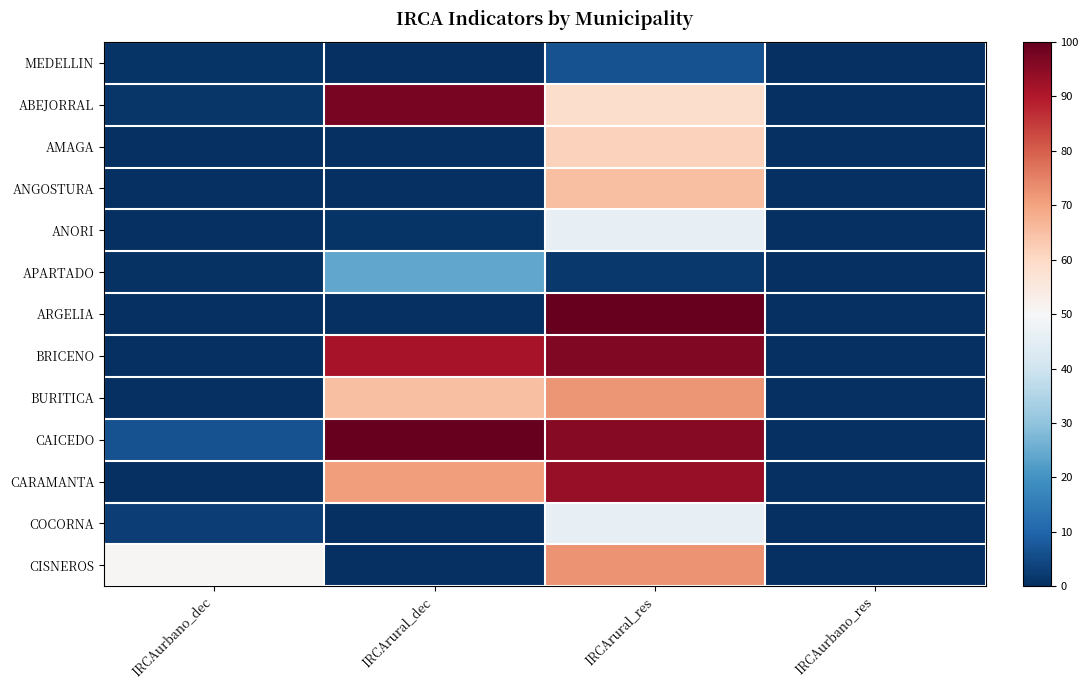

At how many categories does at least one series exceed 96?

2